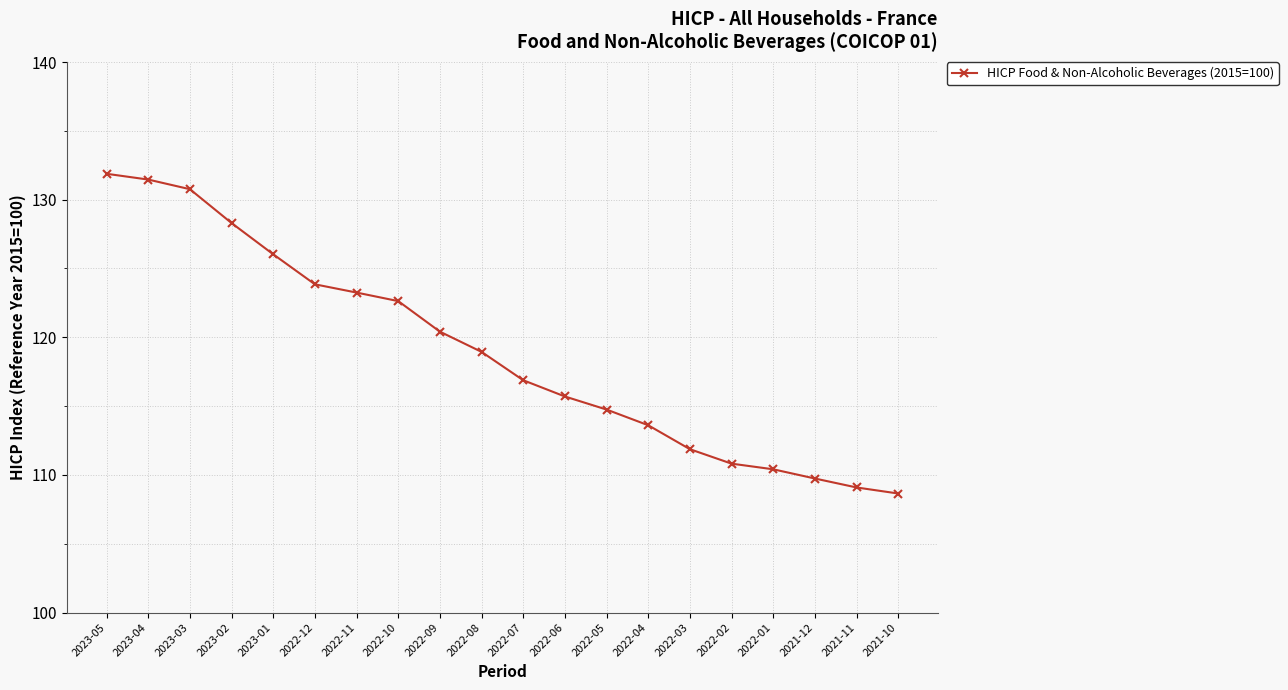

Rank the categories by value from lowest to highest.

2021-10, 2021-11, 2021-12, 2022-01, 2022-02, 2022-03, 2022-04, 2022-05, 2022-06, 2022-07, 2022-08, 2022-09, 2022-10, 2022-11, 2022-12, 2023-01, 2023-02, 2023-03, 2023-04, 2023-05